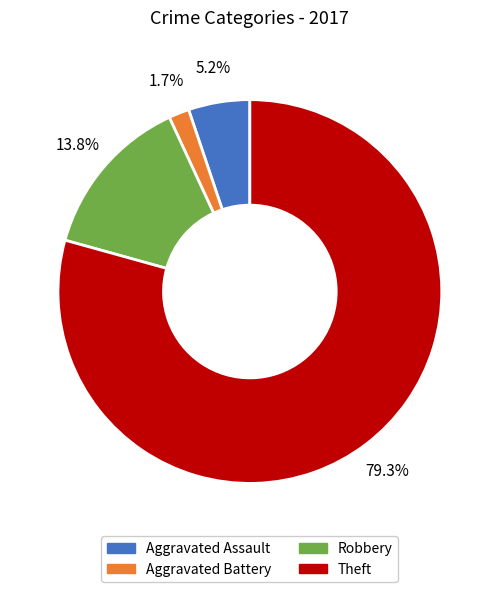

What is the largest slice in the pie chart?

Theft